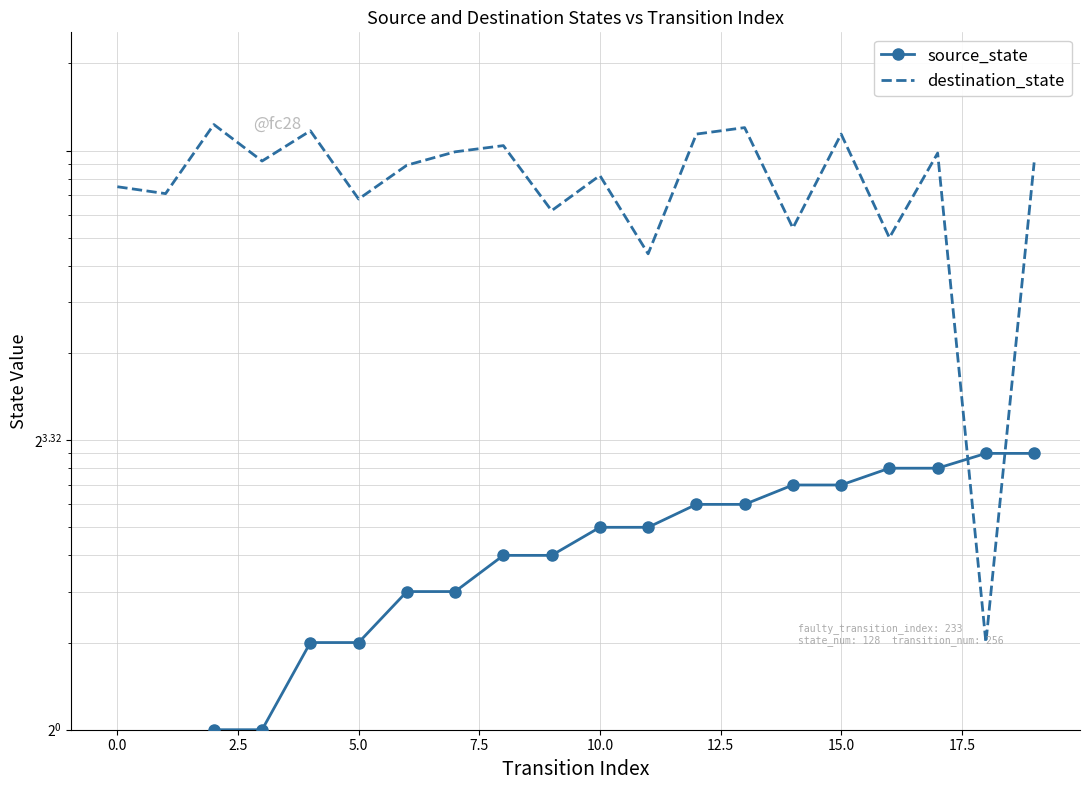

How many interior local valleys does the destination_state series have?

8